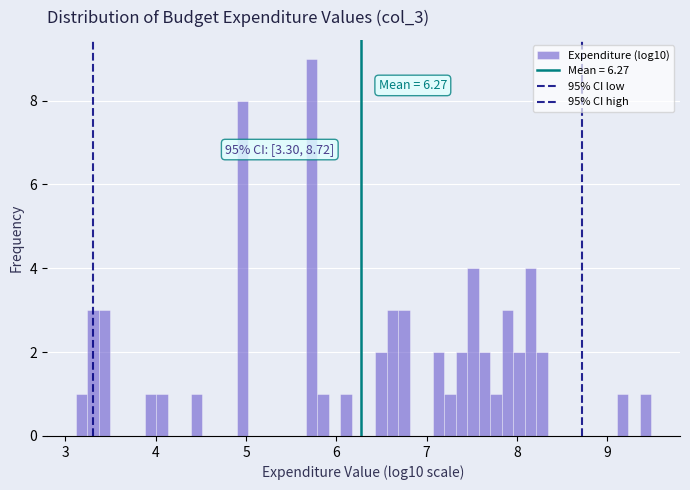

Around what value on the x-axis is the tallest bar? Give the approximate position of its centre, as read against the axis.

5.7